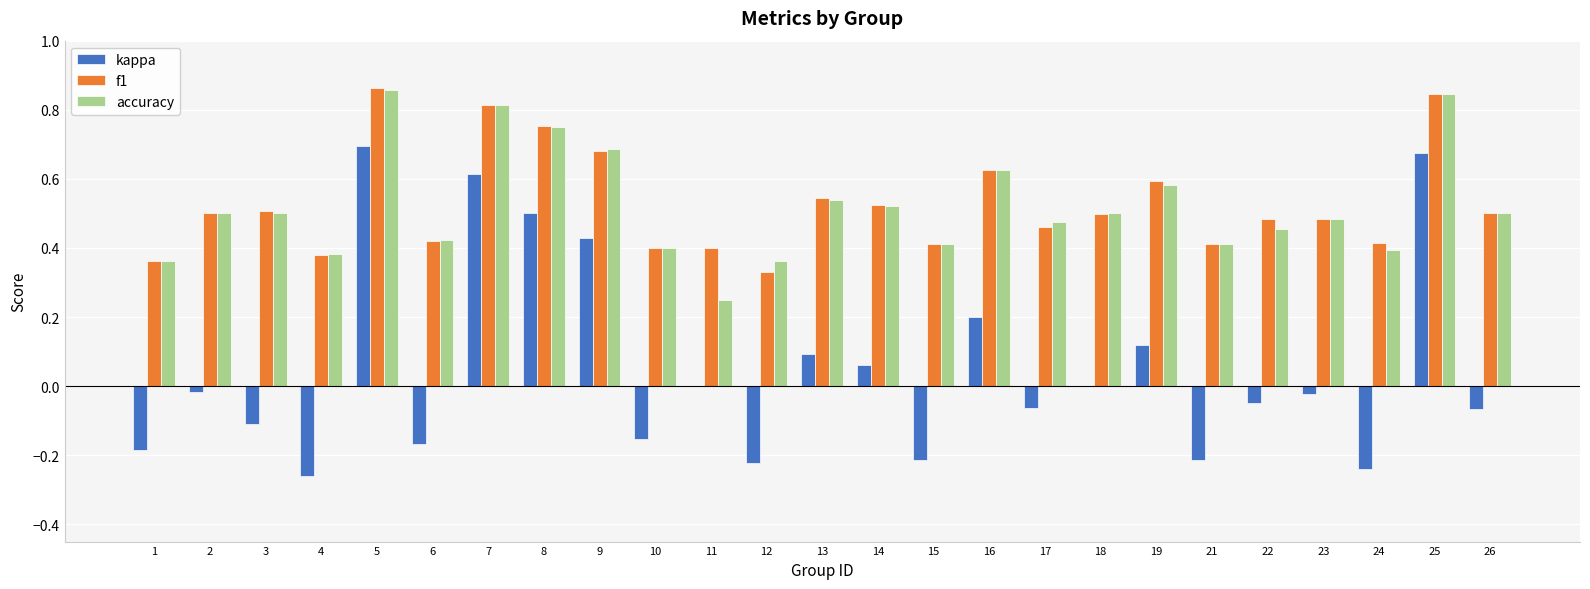

Which category has the highest value in the kappa series?

5